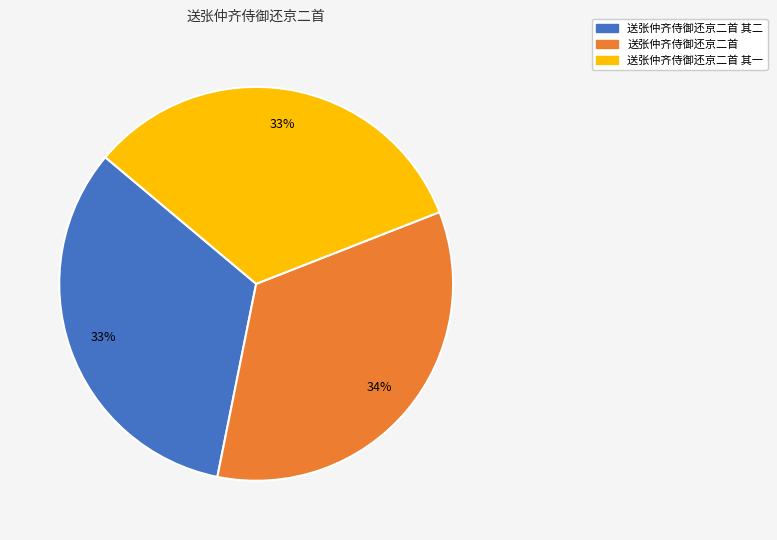

The 送张仲齐侍御还京二首 其一 slice represents 33% of the pie. True or false?

True